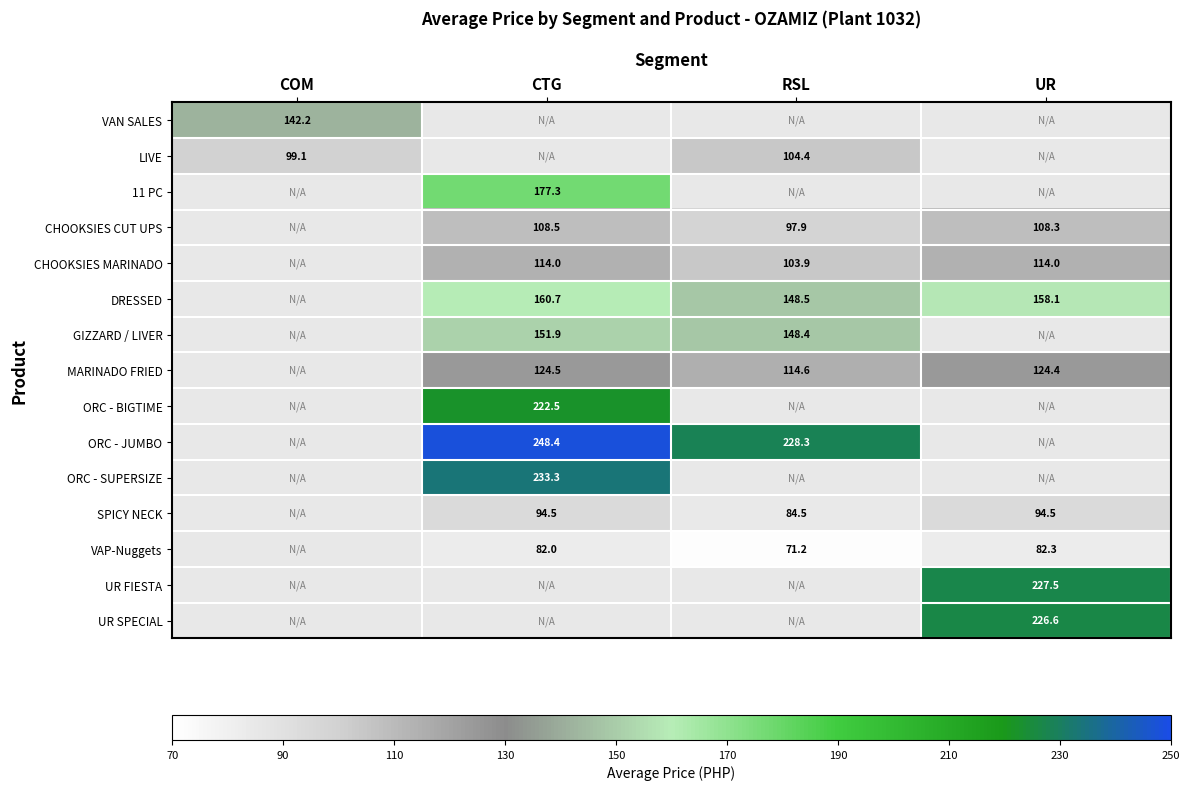

Is it true that DRESSED equals 160.7 at CTG?

True